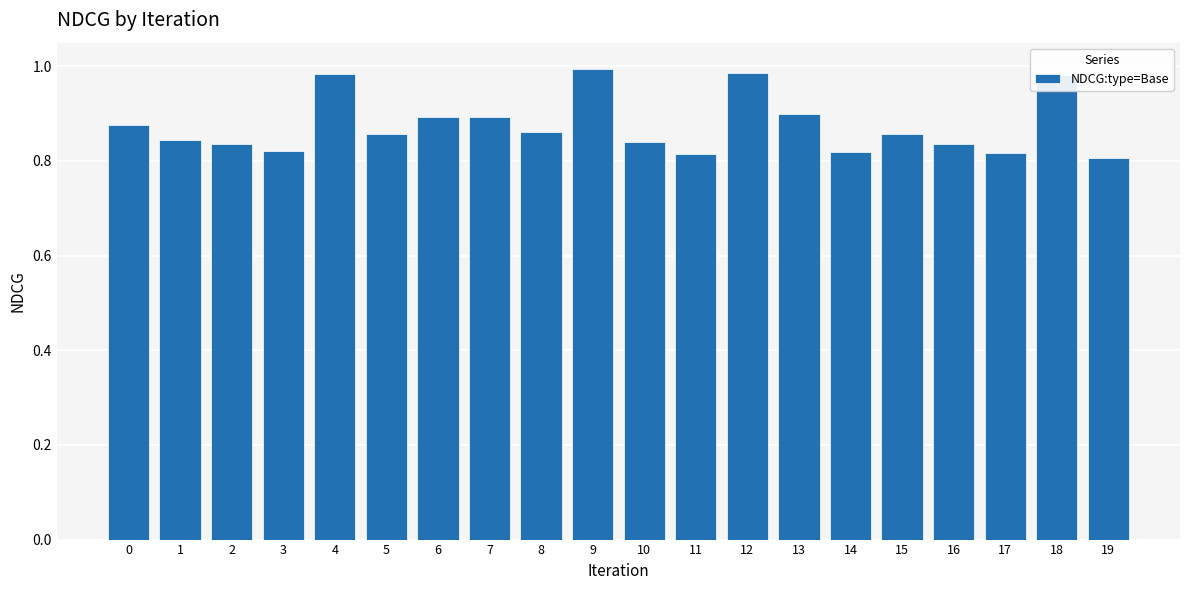

What is the sum of the values at 11 and 1?

1.7